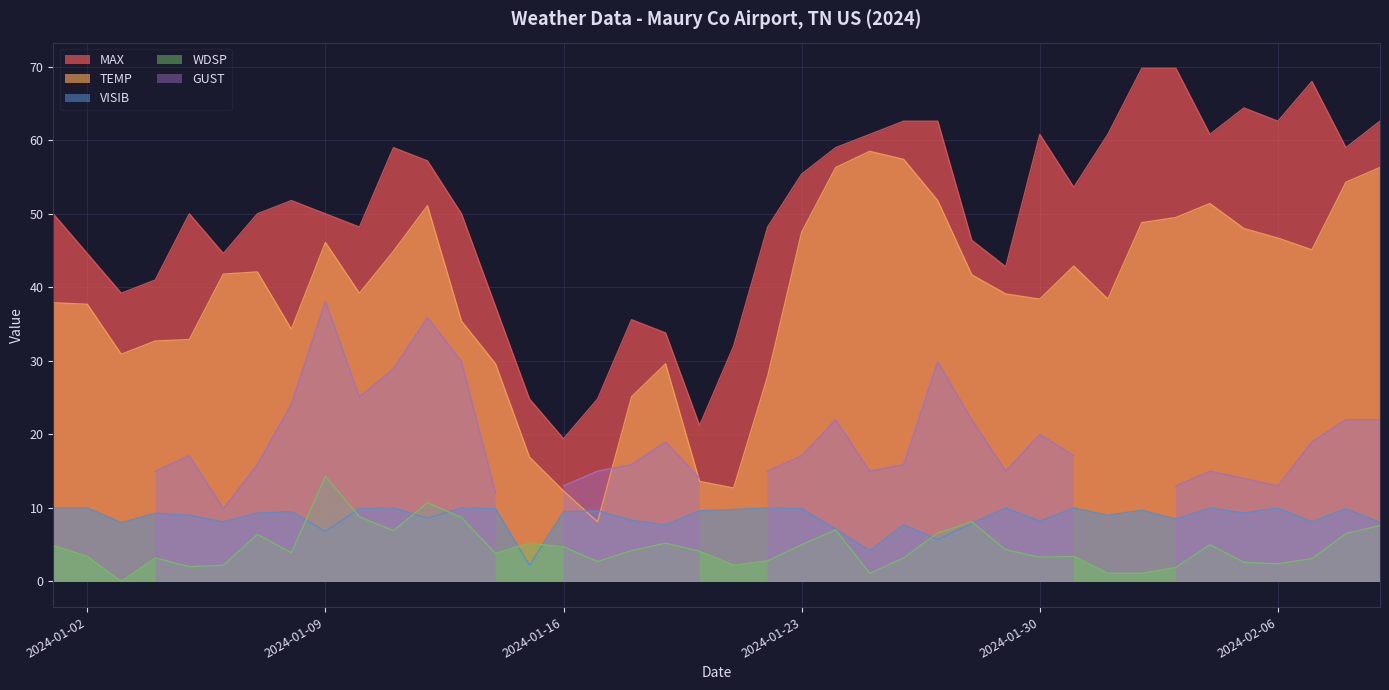

In WDSP, how many points are lower than both neighbors (excluding endpoints)?

10